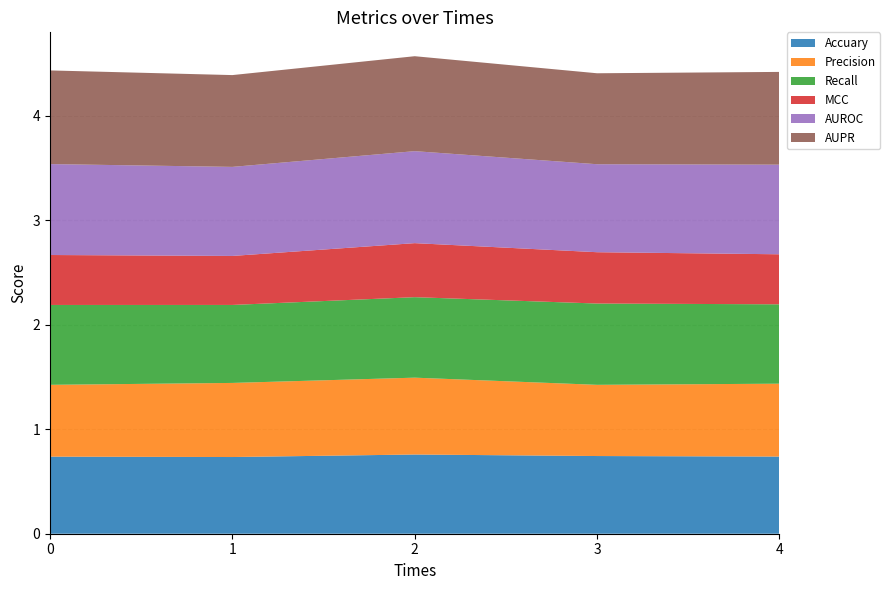

Reading left to right, extract all data points from this chart.

Accuary: 0=0.7	1=0.7	2=0.8	3=0.7	4=0.7
Precision: 0=0.7	1=0.7	2=0.7	3=0.7	4=0.7
Recall: 0=0.8	1=0.7	2=0.8	3=0.8	4=0.8
MCC: 0=0.5	1=0.5	2=0.5	3=0.5	4=0.5
AUROC: 0=0.9	1=0.9	2=0.9	3=0.8	4=0.9
AUPR: 0=0.9	1=0.9	2=0.9	3=0.9	4=0.9